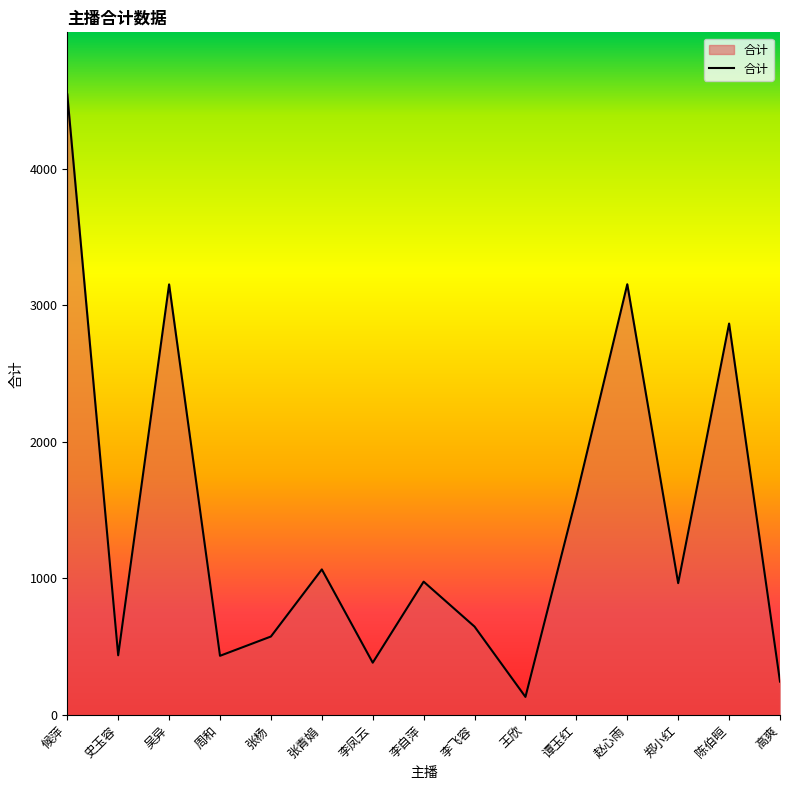

Which label corresponds to the largest value in the chart?

候萍